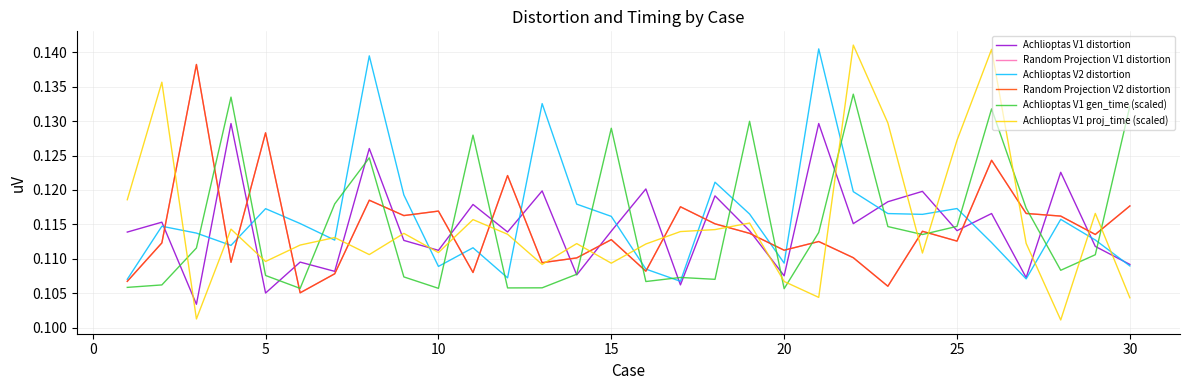

Does the chart have visible grid lines?

Yes